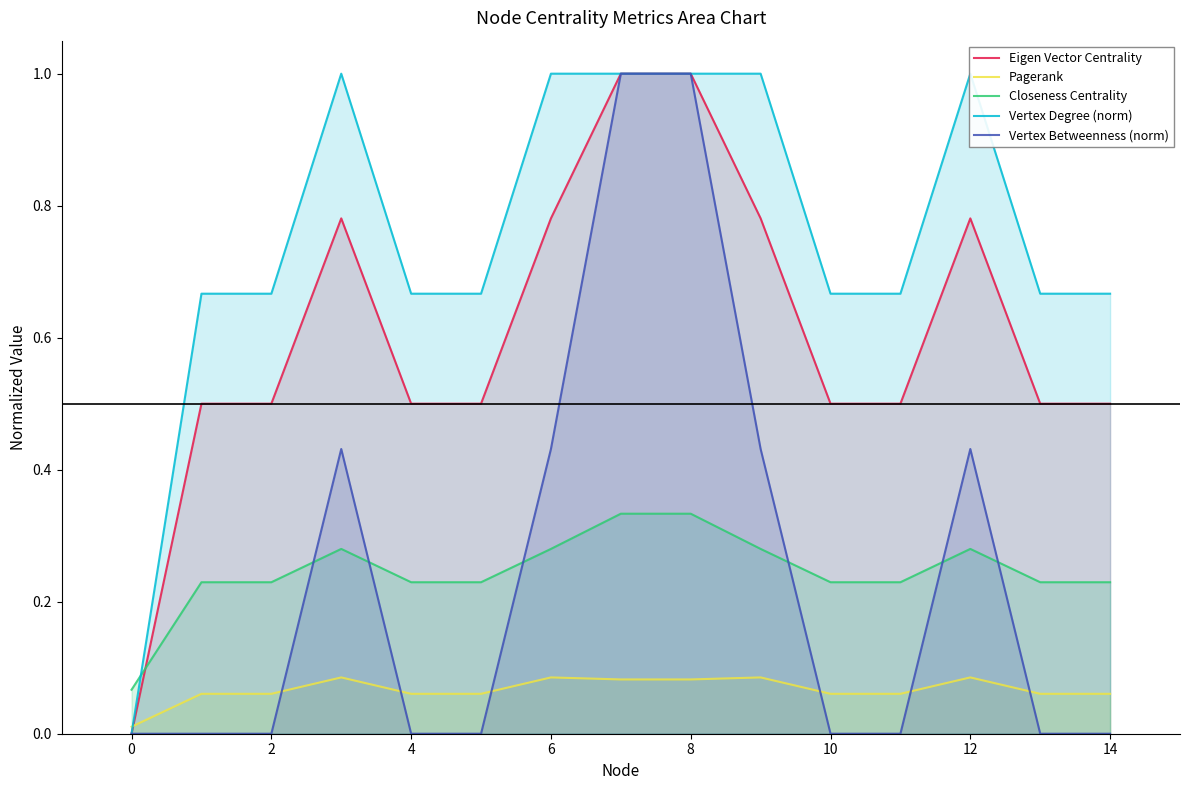

Is the value of Vertex Betweenness (norm) at 4 greater than the value of Closeness Centrality at 10?

No